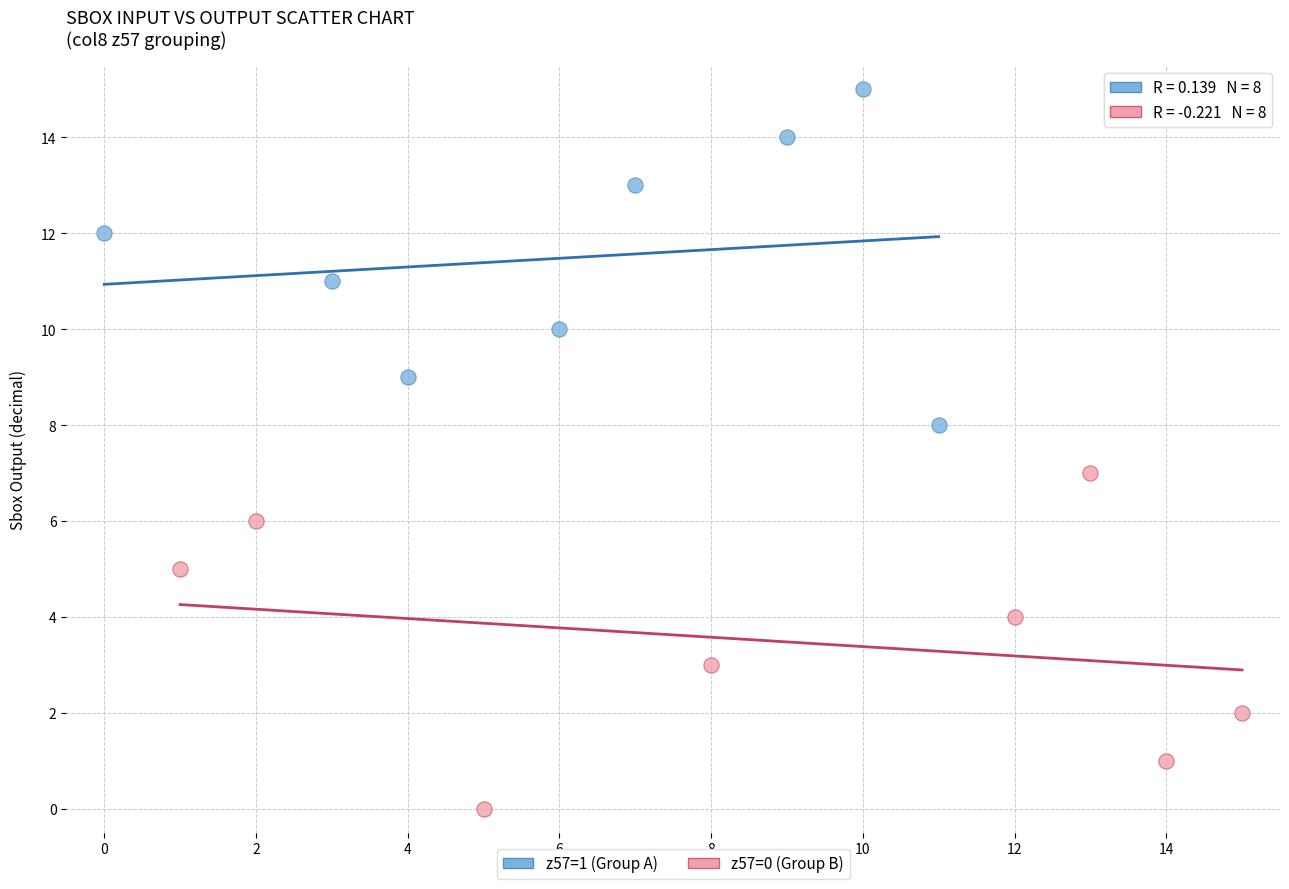

Which series contains the highest Y value?

z57=1 (Group A)